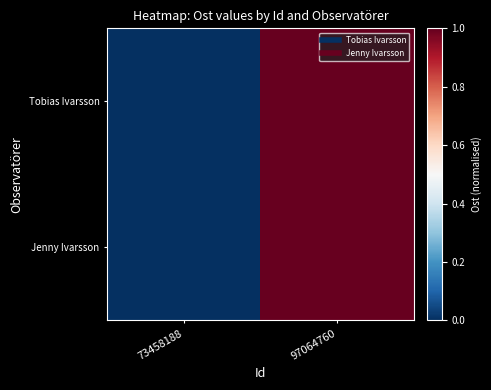

Which series has the largest range (max minus min)?

Tobias Ivarsson